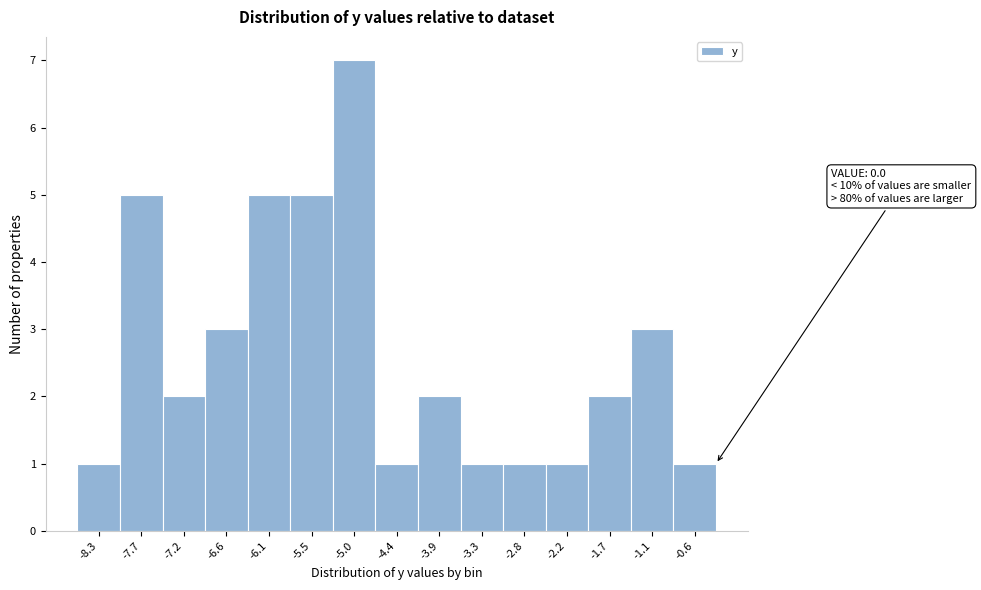

Reading left to right, what are all the values shown in this chart?

1	5	2	3	5	5	7	1	2	1	1	1	2	3	1